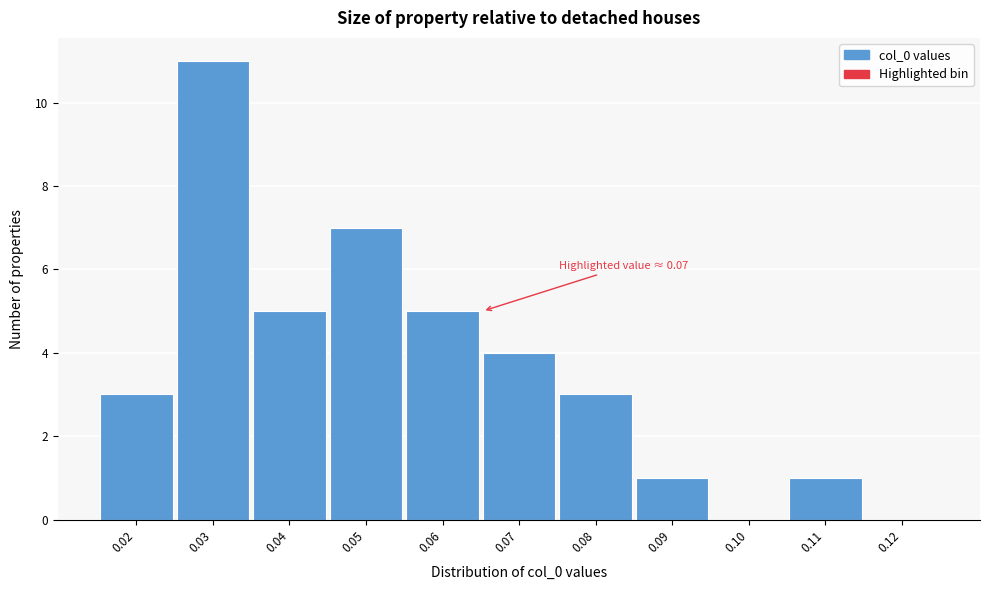

Reading right to left, list all the values displayed in this chart.

0.12=0	0.11=1	0.10=0	0.09=1	0.08=3	0.07=4	0.06=5	0.05=7	0.04=5	0.03=11	0.02=3